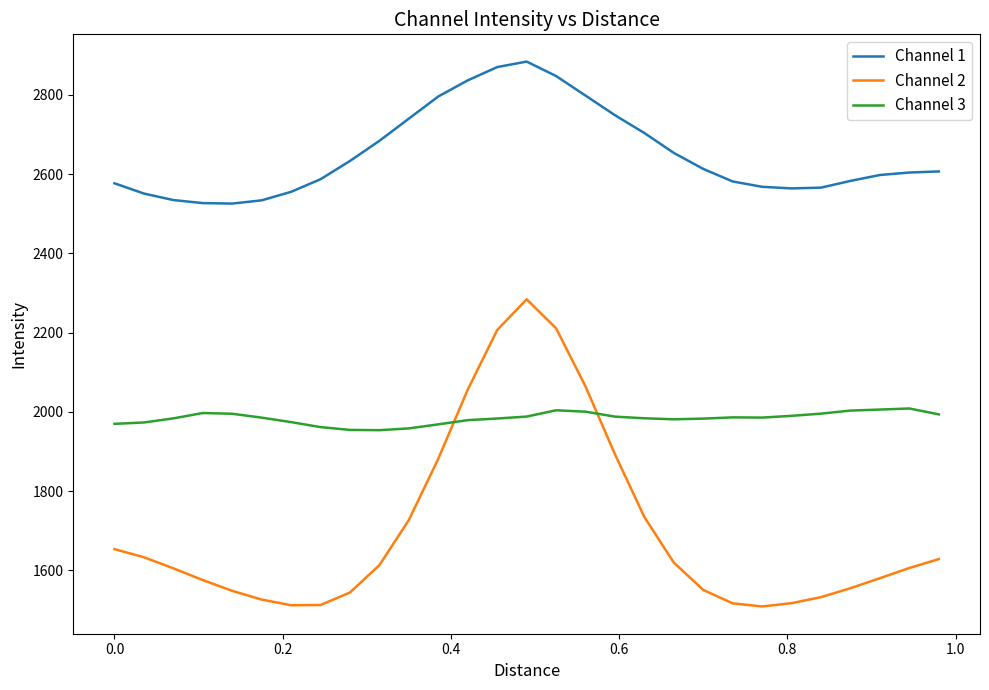

What is the difference between the maximum and minimum values in the Channel 3 series?

54.8